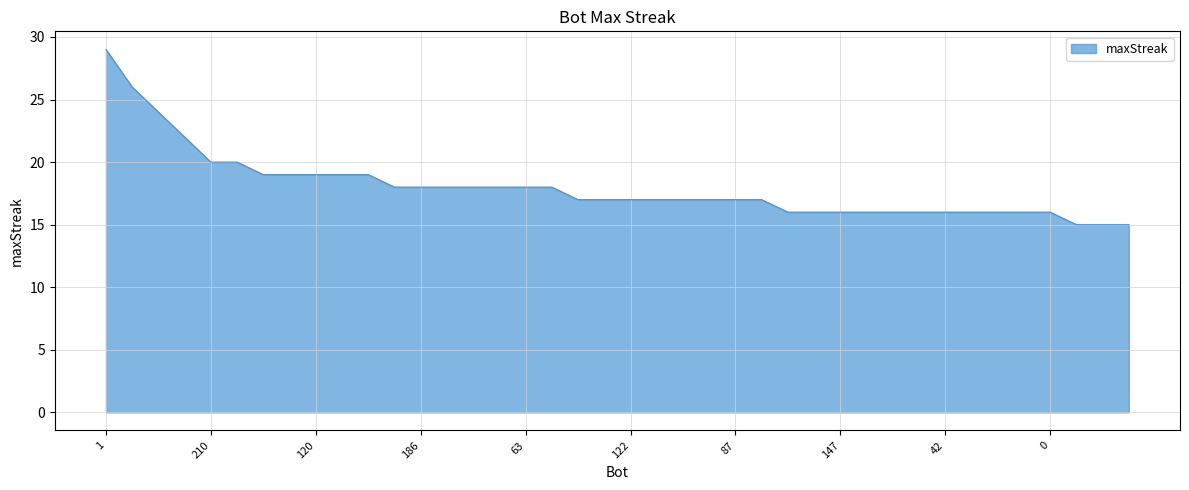

What is the smallest value displayed?

15